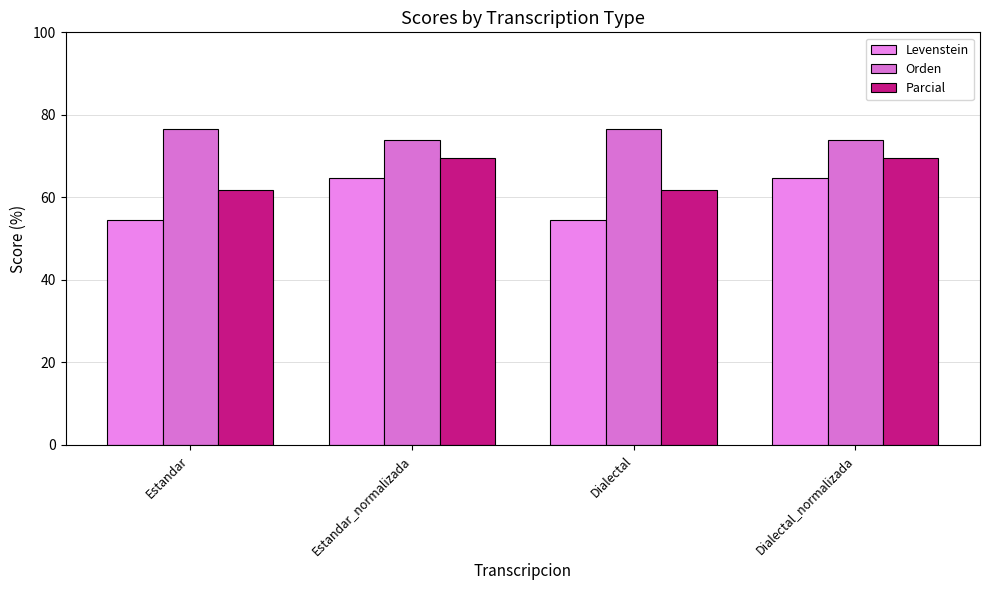

True or false: Orden has a value of 112.7 at Dialectal.

False